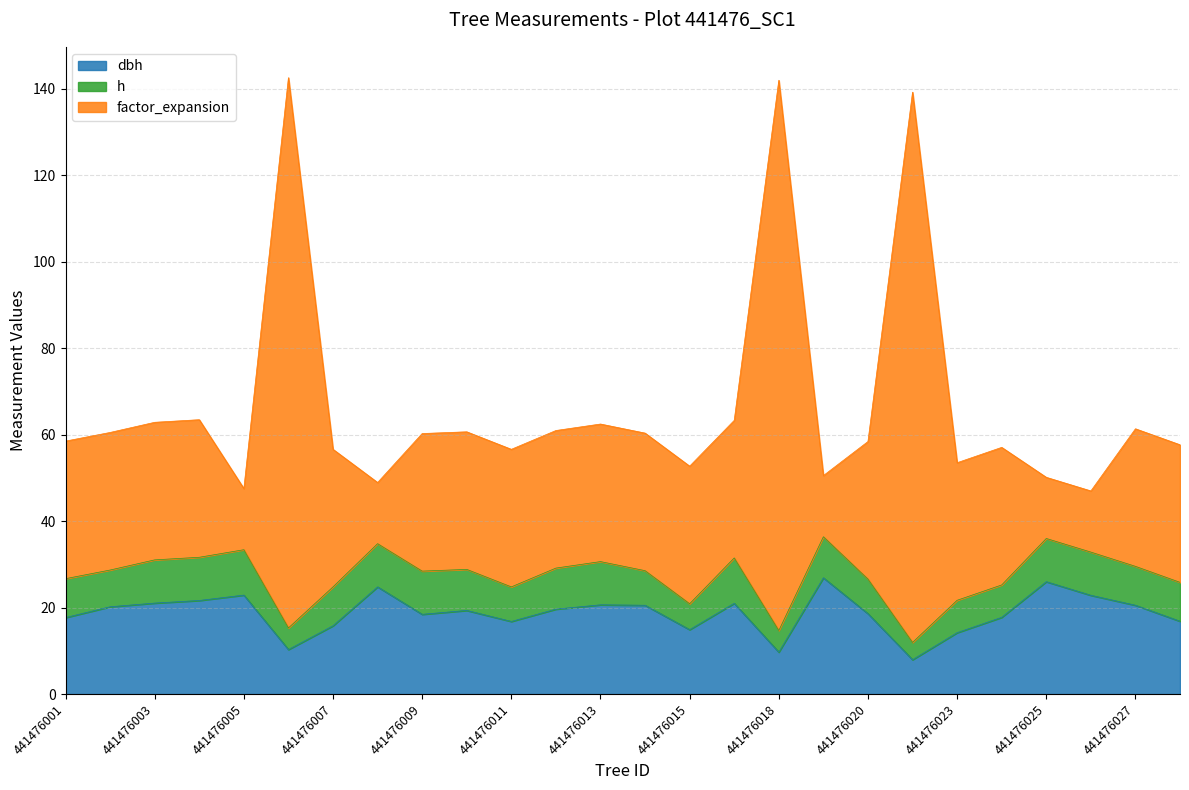

What is the total value across all series at 441476020?

58.4